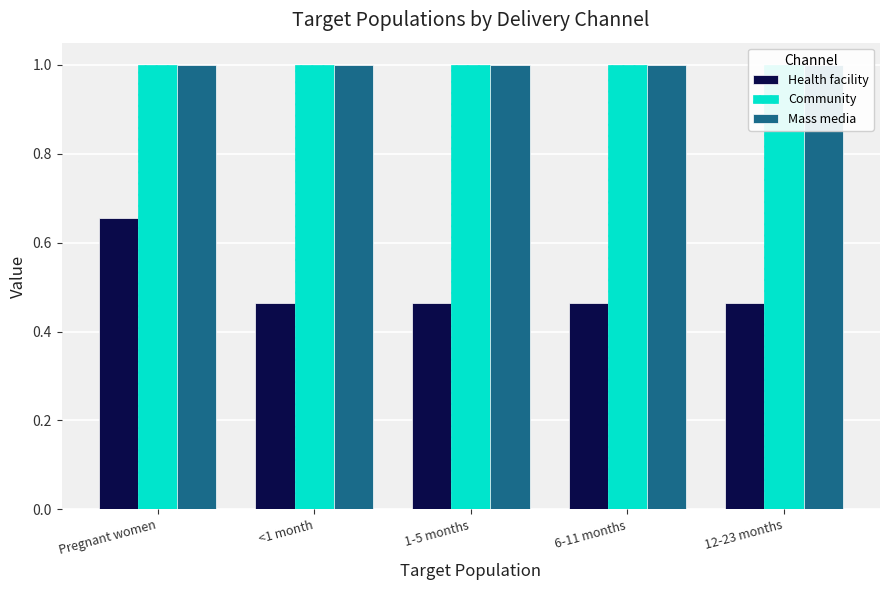

List the labels in order of Community value, largest first.

Pregnant women, <1 month, 1-5 months, 6-11 months, 12-23 months